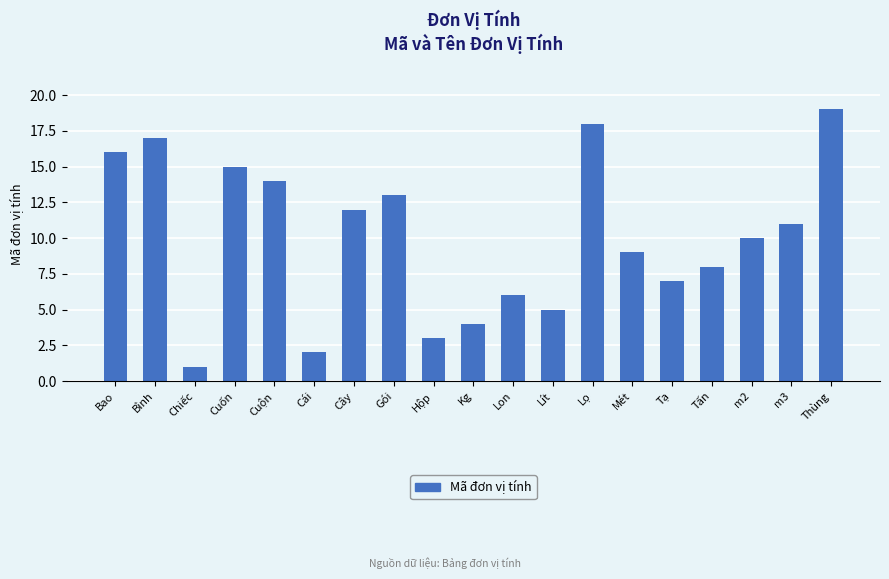

What position from the left is Cuộn?

5